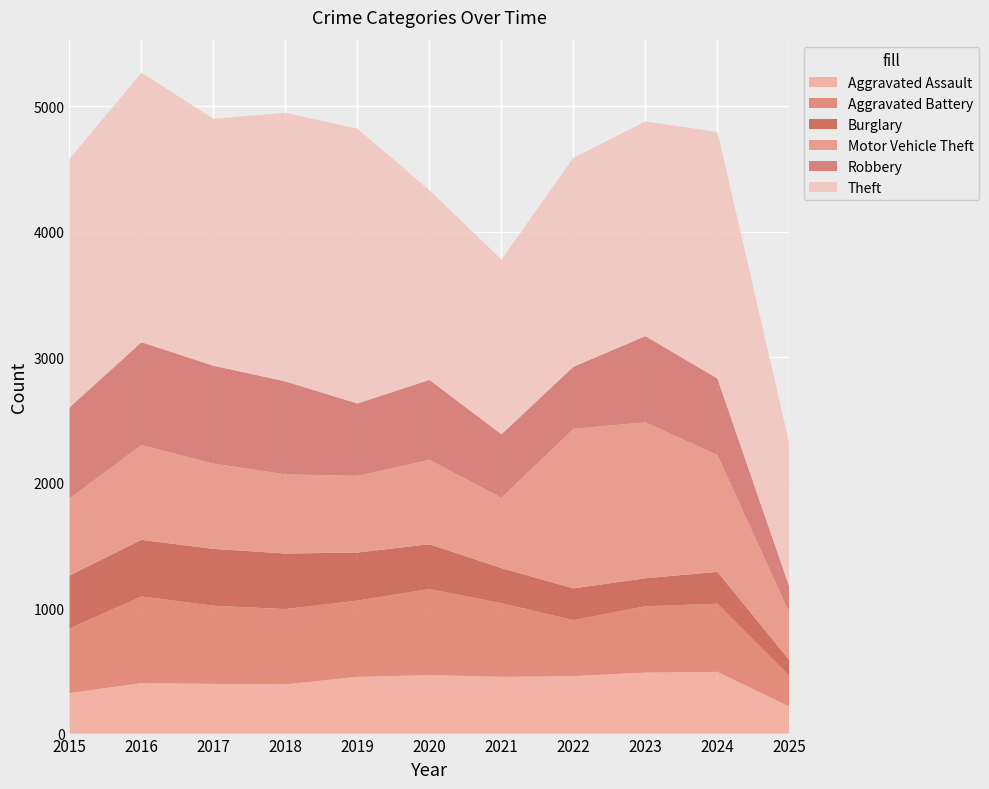

Reading left to right, transcribe all the data shown in this chart.

Aggravated Assault: 2015=323	2016=402	2017=396	2018=392	2019=452	2020=466	2021=452	2022=458	2023=486	2024=492	2025=215
Aggravated Battery: 2015=515	2016=691	2017=623	2018=600	2019=608	2020=686	2021=587	2022=446	2023=529	2024=543	2025=246
Burglary: 2015=421	2016=451	2017=453	2018=443	2019=383	2020=357	2021=280	2022=253	2023=223	2024=254	2025=124
Motor Vehicle Theft: 2015=614	2016=756	2017=680	2018=631	2019=611	2020=673	2021=560	2022=1272	2023=1243	2024=931	2025=377
Robbery: 2015=726	2016=819	2017=780	2018=741	2019=577	2020=637	2021=506	2022=495	2023=687	2024=610	2025=205
Theft: 2015=1981	2016=2148	2017=1968	2018=2140	2019=2190	2020=1512	2021=1392	2022=1665	2023=1711	2024=1964	2025=1142